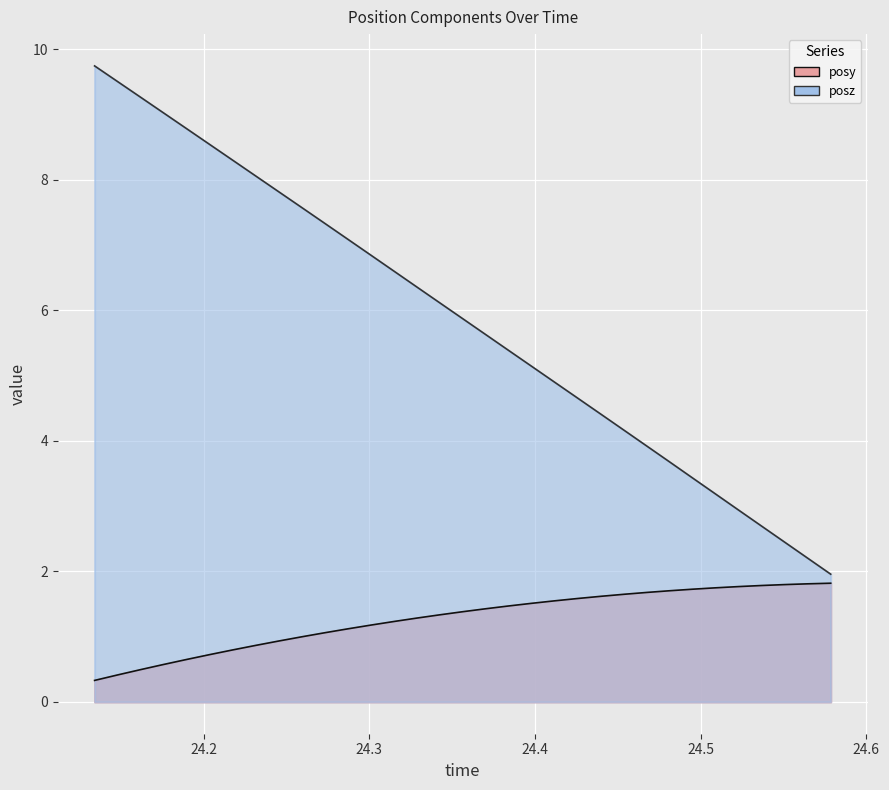

True or false: posz and posy cross at least once.

False